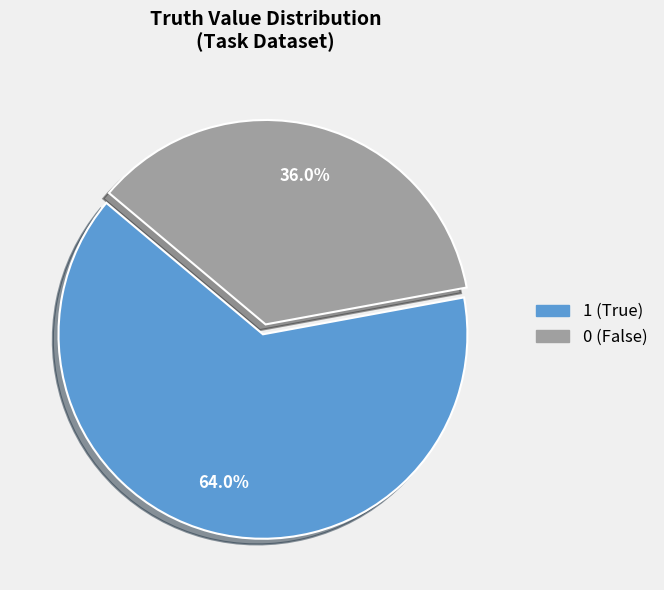

How many slices are in this pie chart?

2